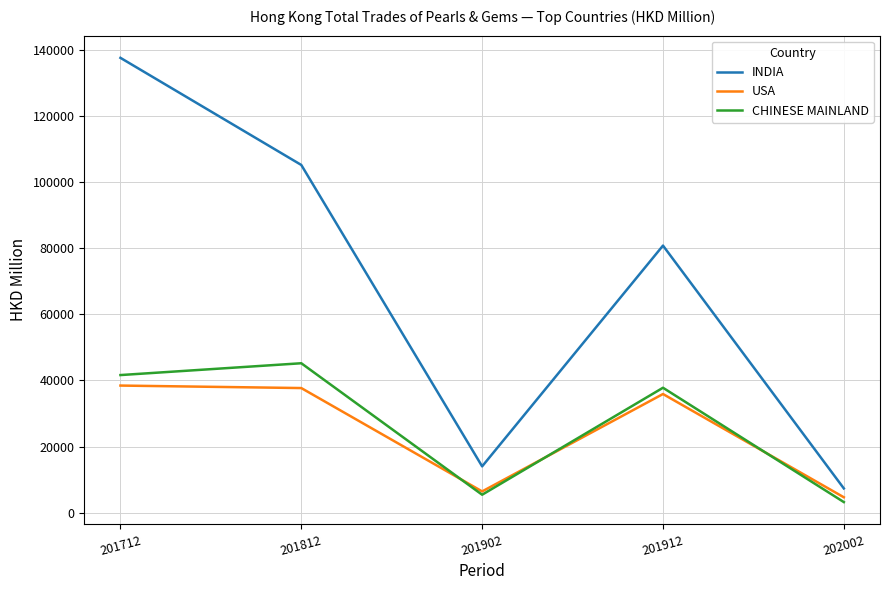

Reading left to right, what are all the values shown in this chart?

INDIA: 137555.7	105165.3	14022.7	80783.3	7350.7
USA: 38455.1	37700.4	6447.8	35897.2	4674.3
CHINESE MAINLAND: 41630.1	45203.7	5444.7	37793.6	3219.8